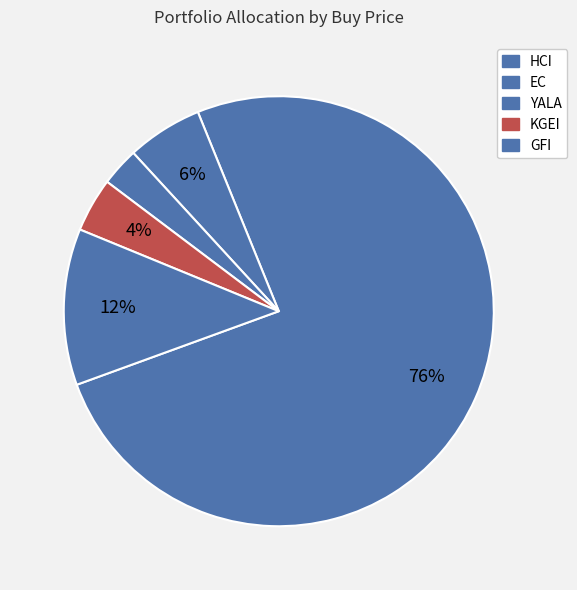

Between YALA and GFI, which is larger?

GFI